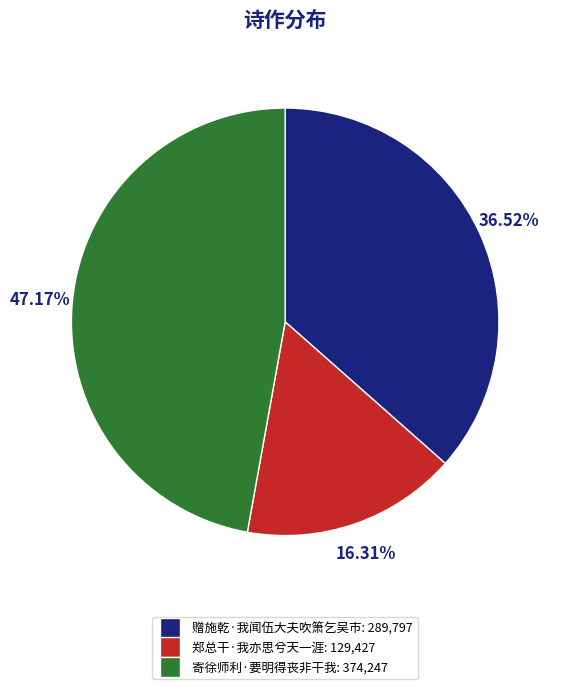

How much of the chart is everything except 寄徐师利·要明得丧非干我?

52.8%